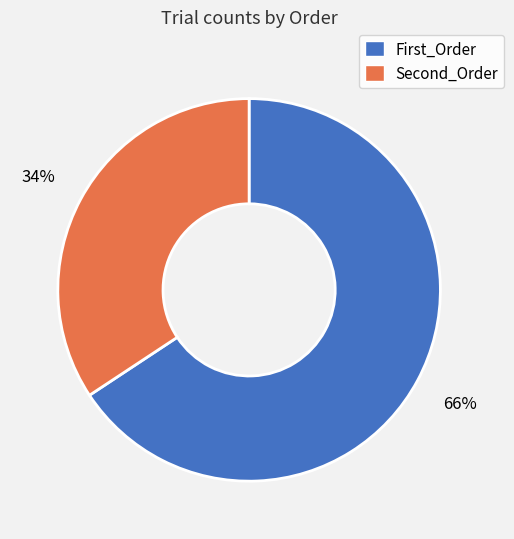

Is there a majority slice in this chart?

Yes